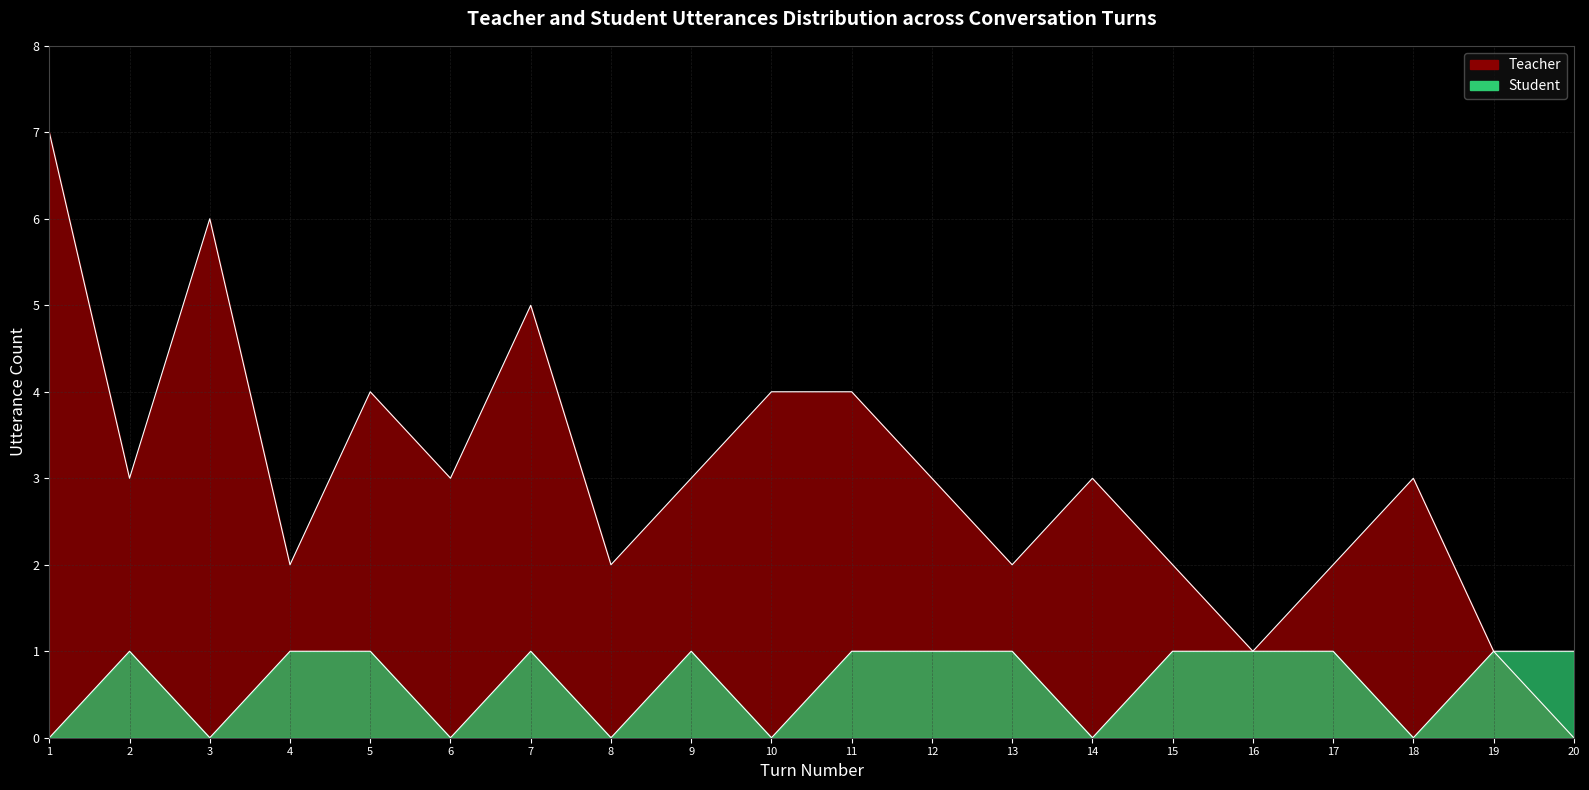

What is the sum of the Teacher values at 8 and 10?

6